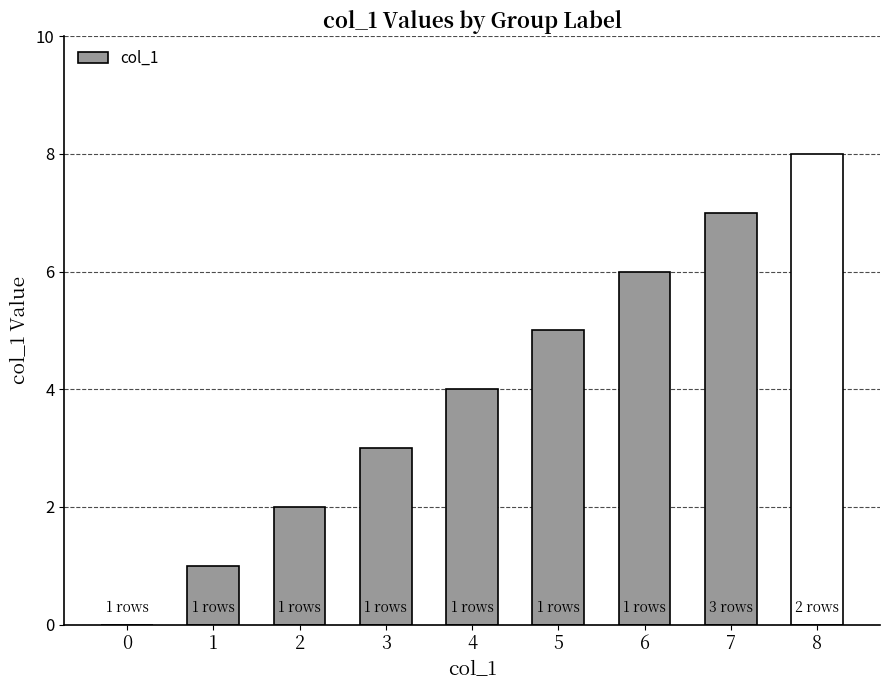

Approximately how many times larger is the value at 8 compared to 7?

1.1